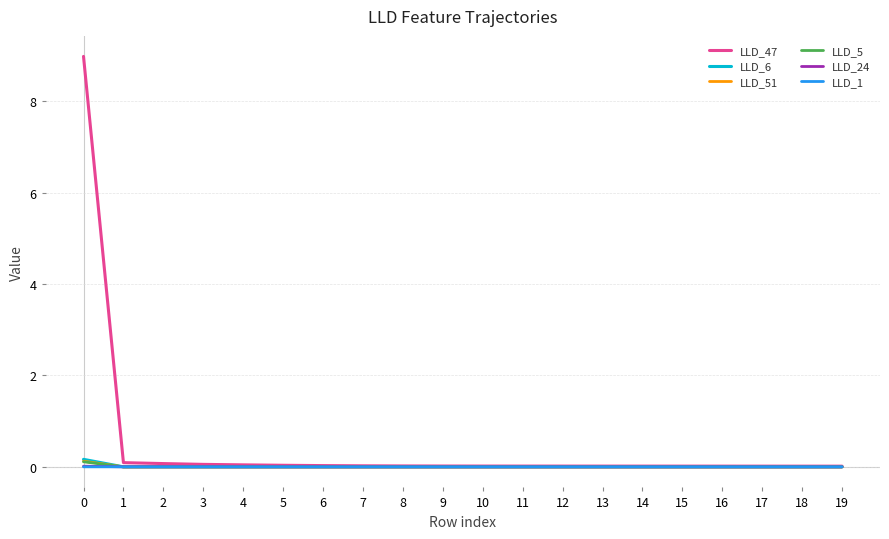

How many lines are shown in the chart?

6